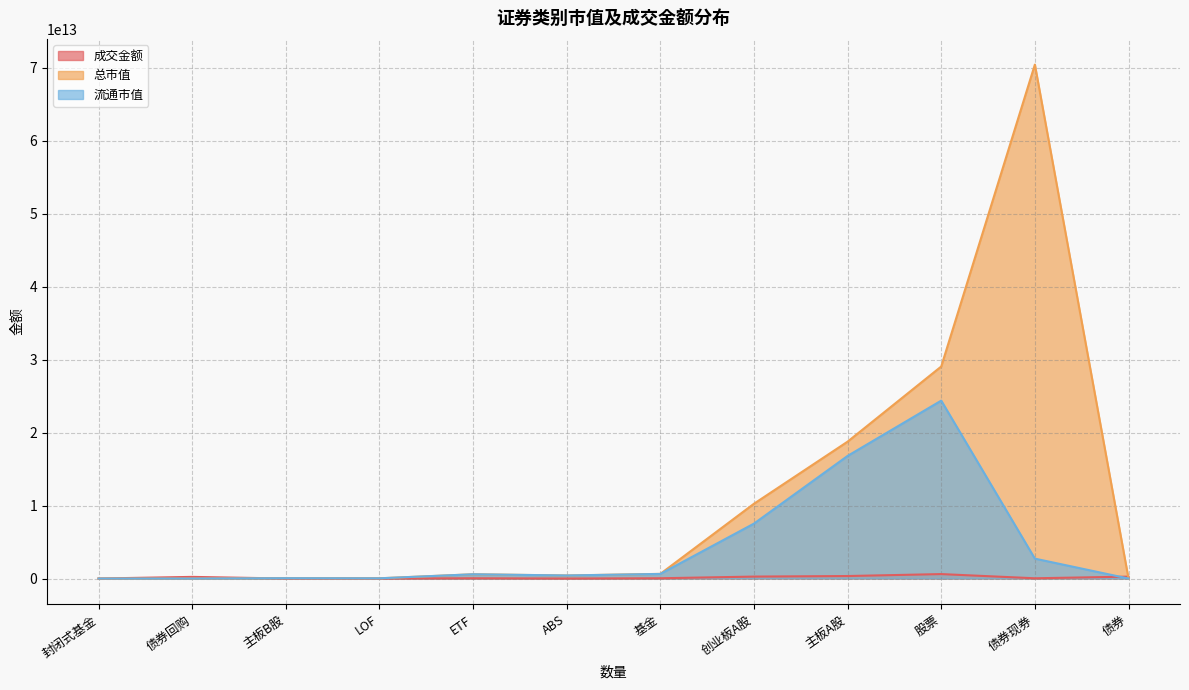

What is the difference between the 总市值 values at 封闭式基金 and 债券现券?

70443523674706.6